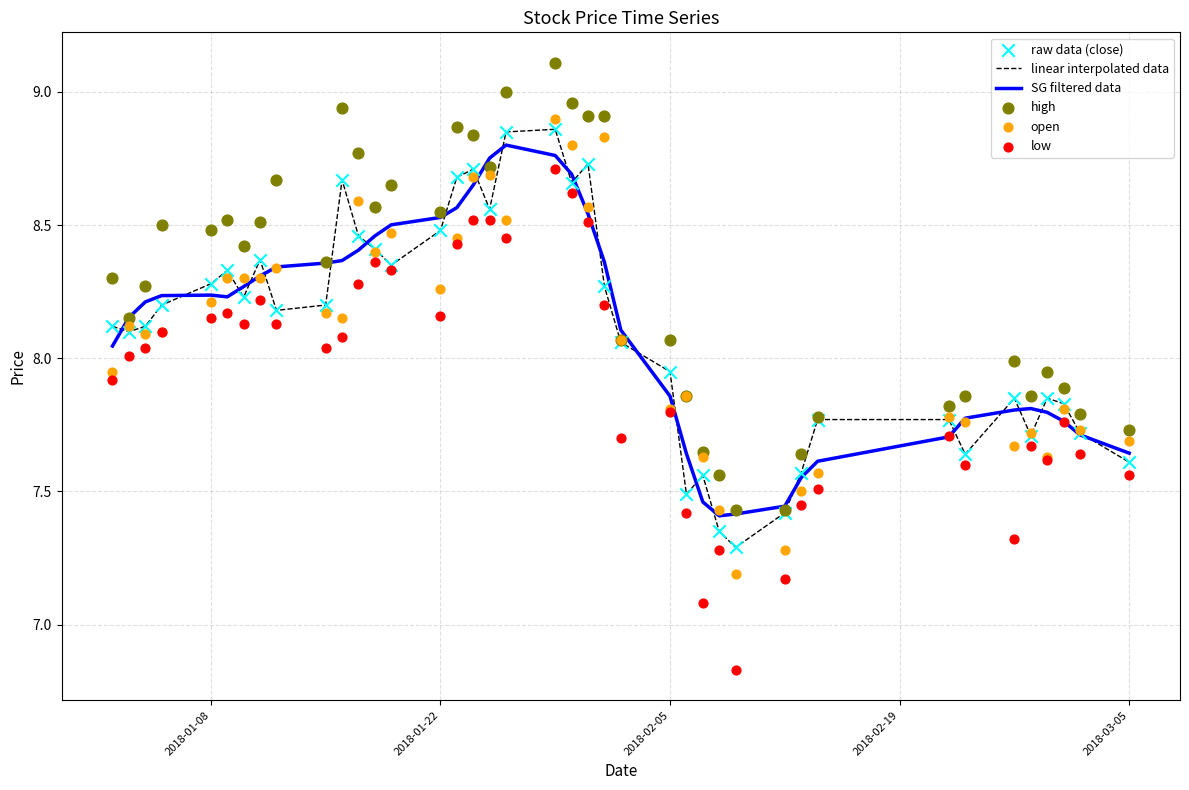

At how many categories does at least one series exceed 6?

40